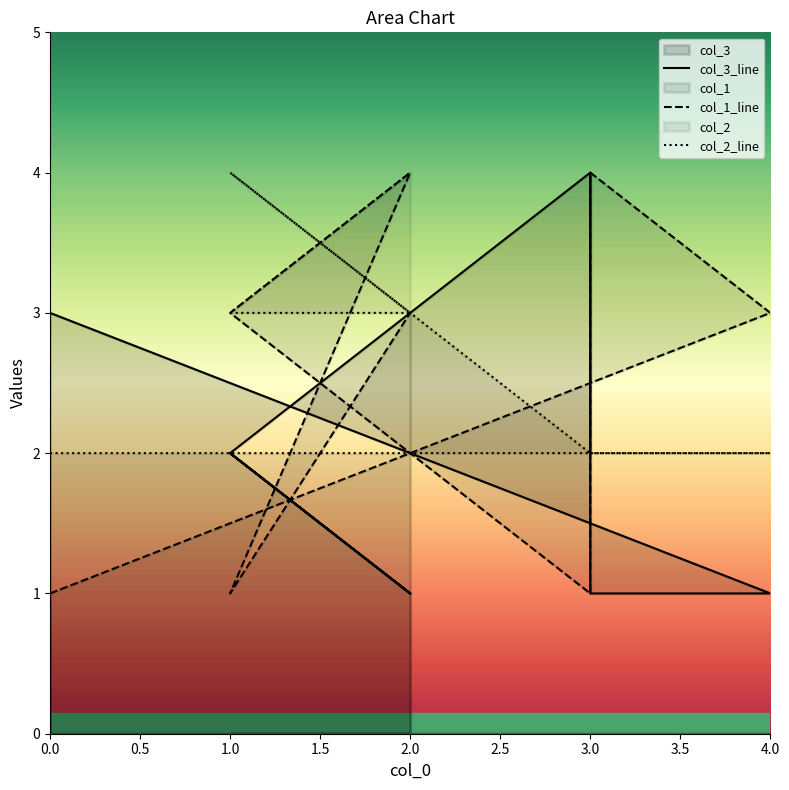

Which label corresponds to the largest value in the chart?

3